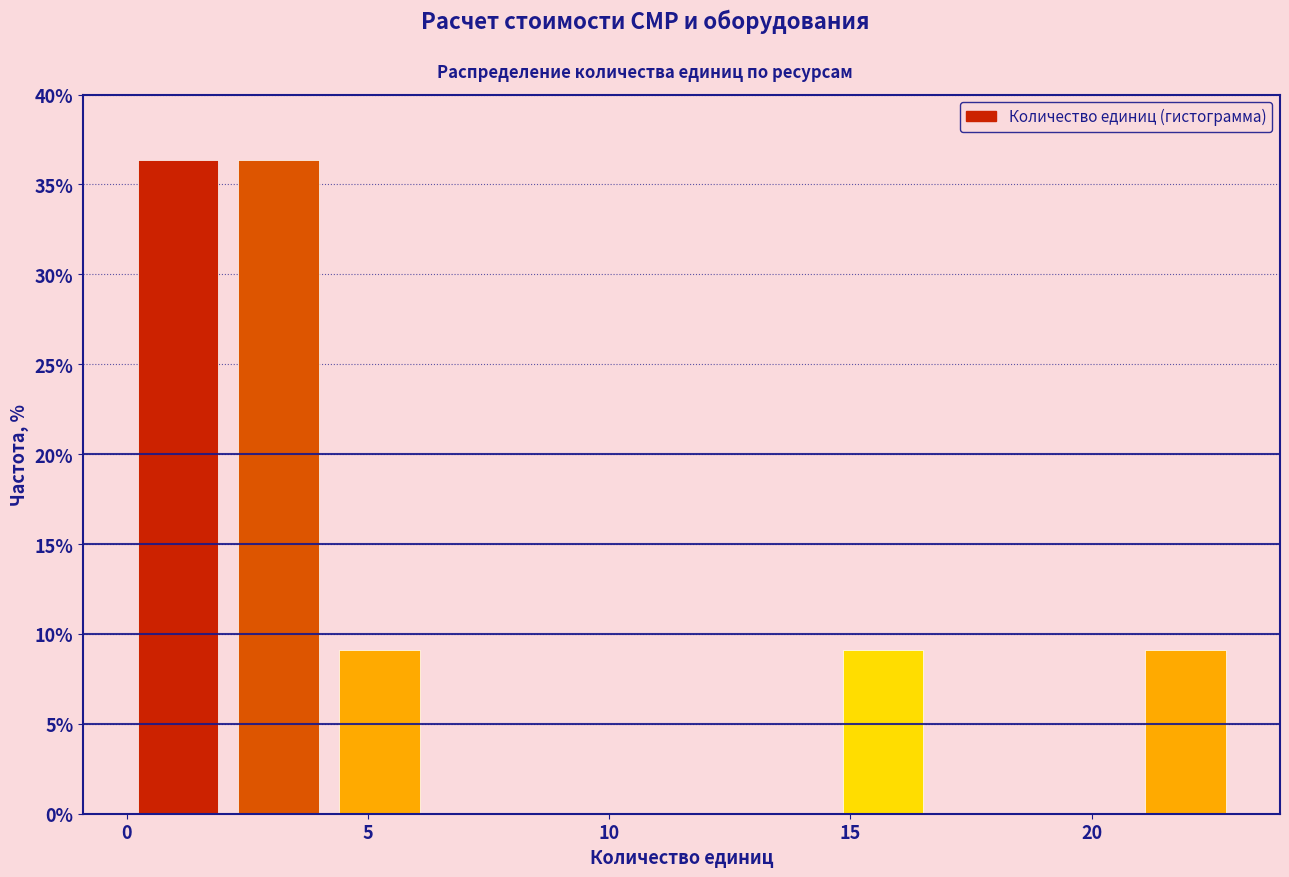

Reading left to right, list every bar in this chart as the range it spans on the x-axis followed by its height. Neither the bar edges nor the heights are printed on the chart, so give them approximately, as read against the axes.

0.0 to 2.0: 36.5
2.0 to 4.0: 36.5
4.0 to 6.5: 9.0
6.5 to 8.5: 0
8.5 to 10.5: 0
10.5 to 12.5: 0
12.5 to 14.5: 0
14.5 to 16.5: 9.0
16.5 to 19.0: 0
19.0 to 21.0: 0
21.0 to 23.0: 9.0